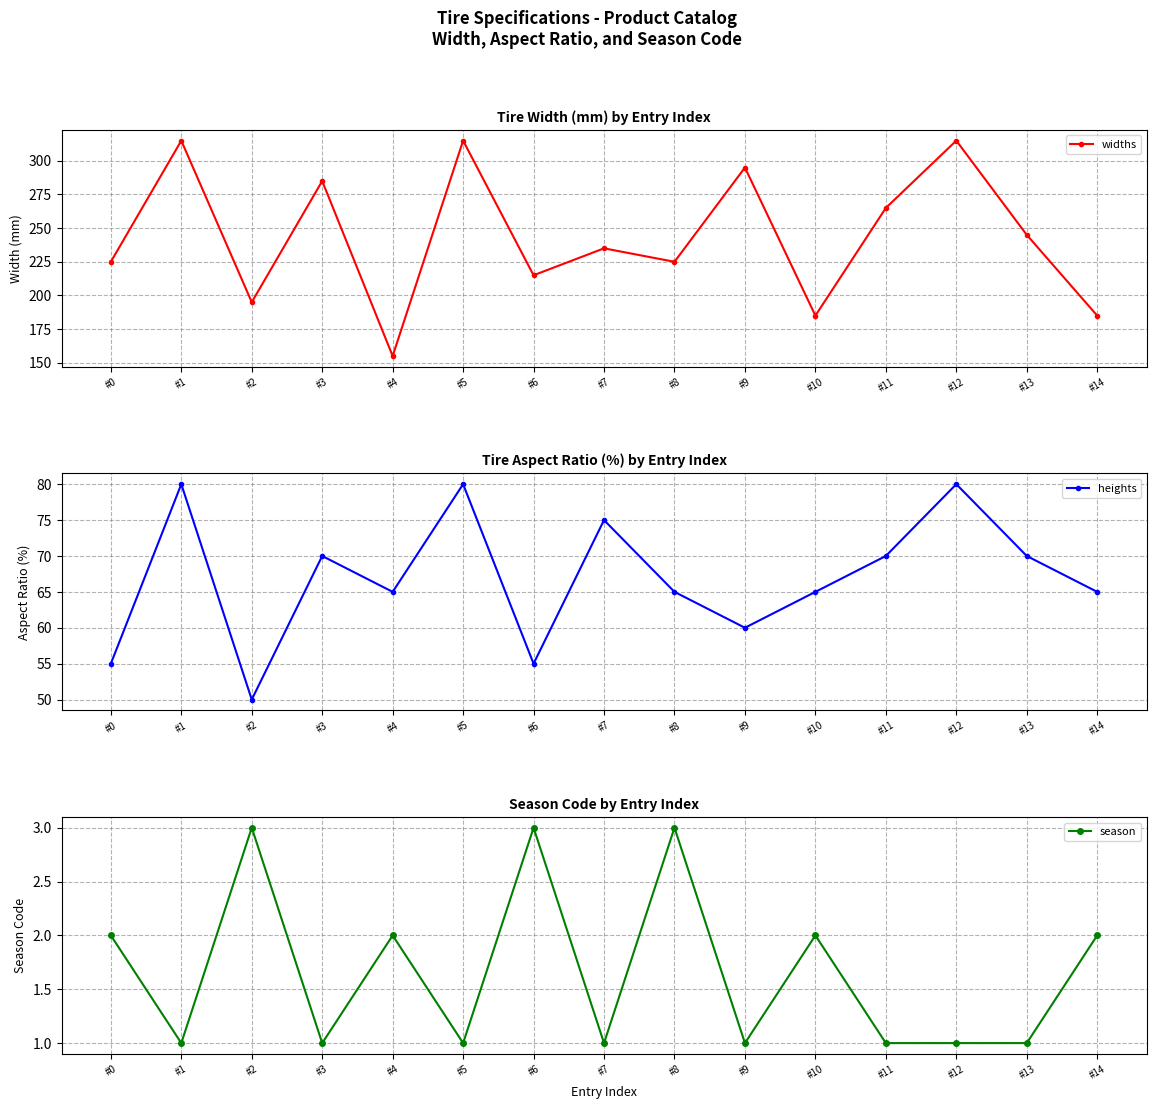

What is the smallest value displayed?

1